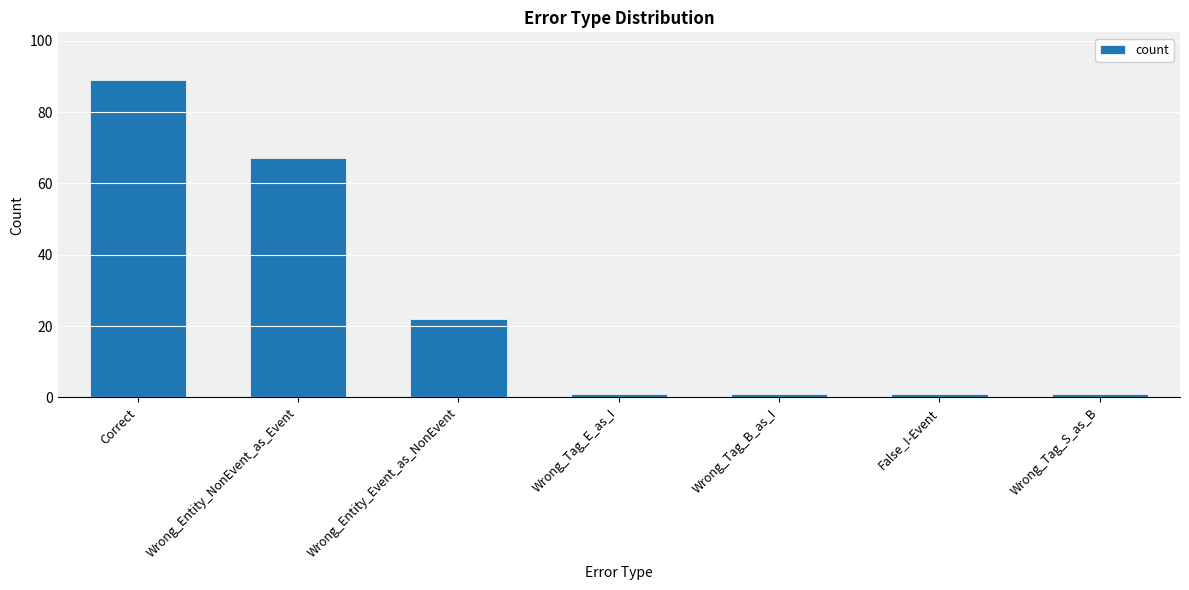

Count the number of data series in this chart.

1